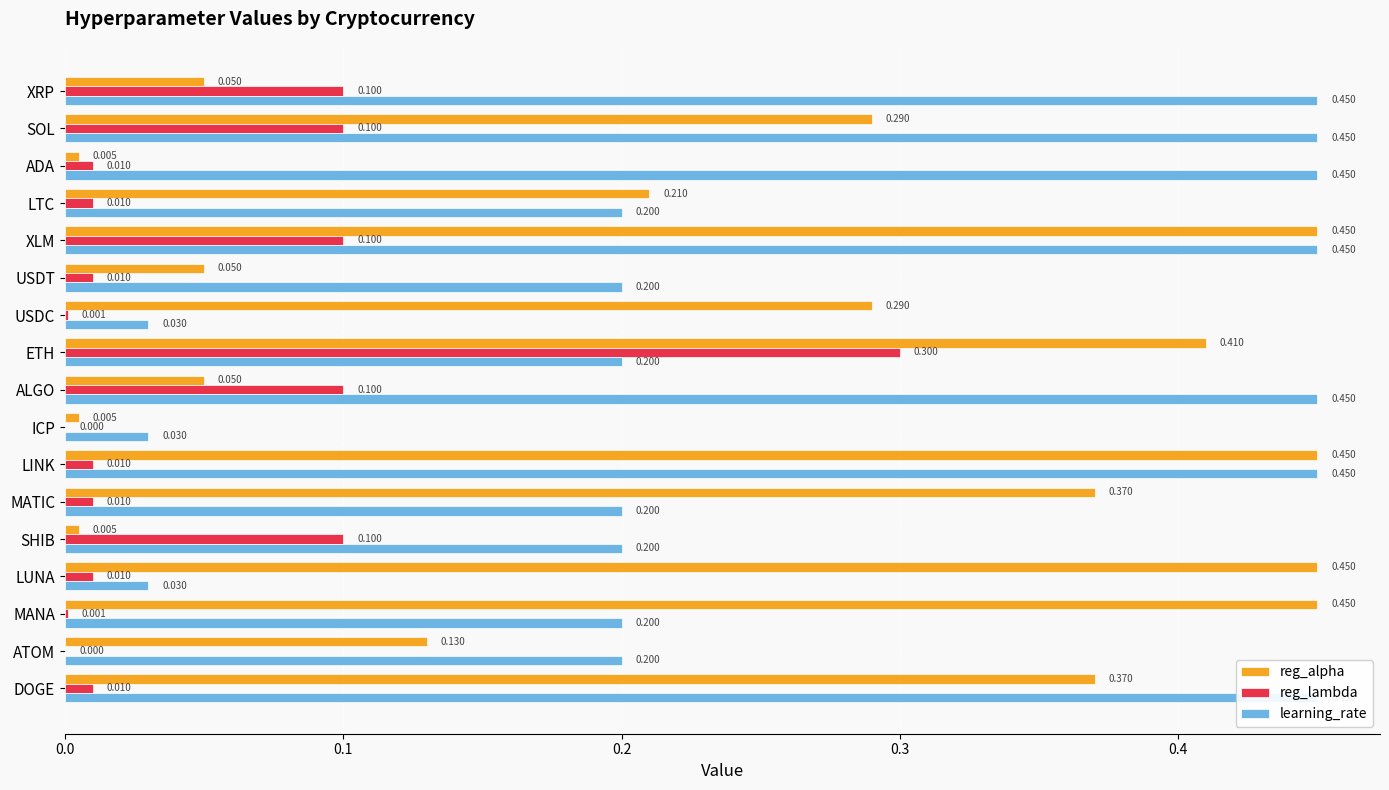

Count the number of data series in this chart.

3